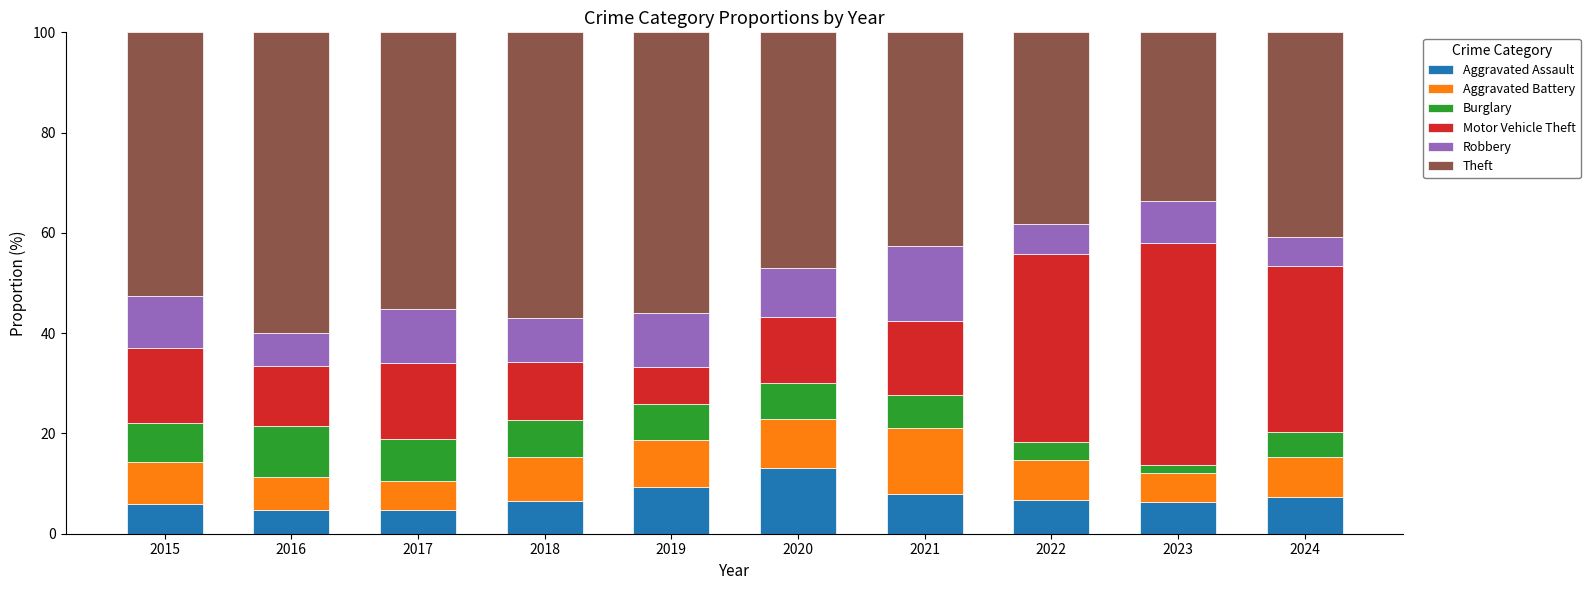

Is it true that Aggravated Assault equals 7.9 at 2021?

True